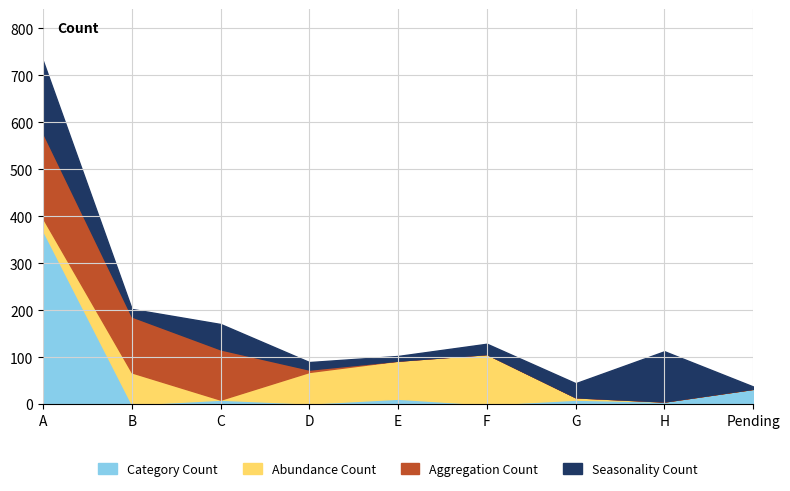

What is the difference between the highest and lowest values at A?

344